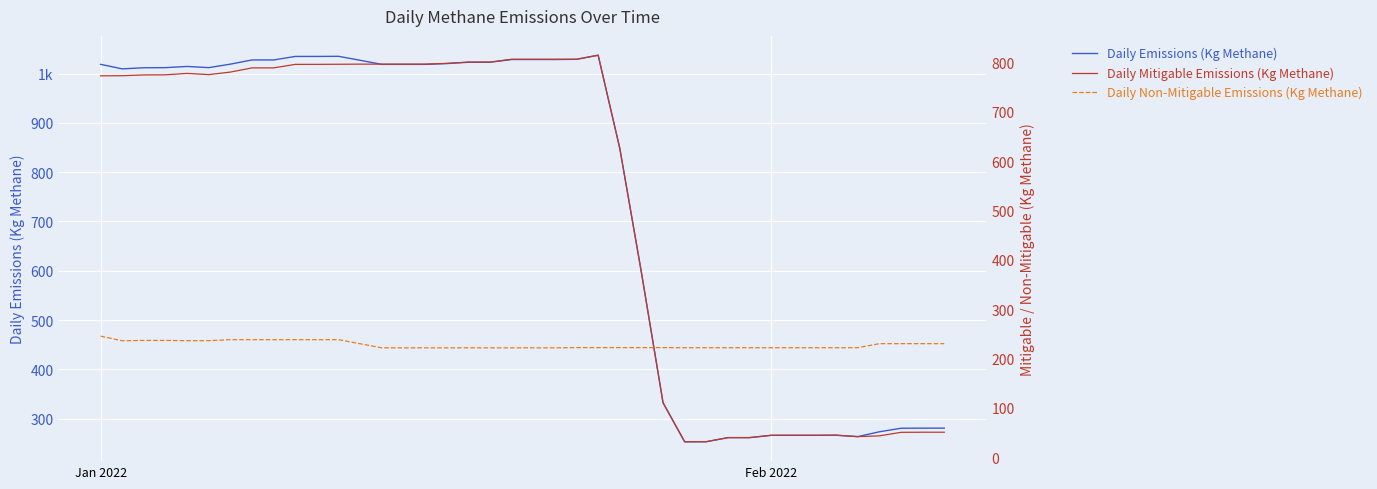

Which series has the largest total across all categories?

Daily Emissions (Kg Methane)